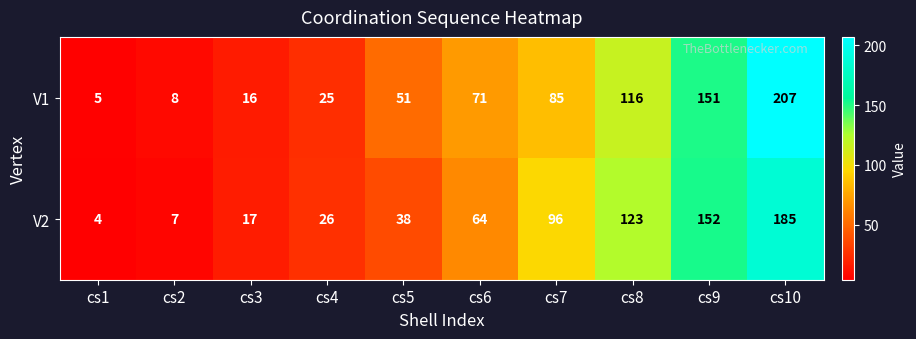

Which category has the lowest value across all series?

cs1